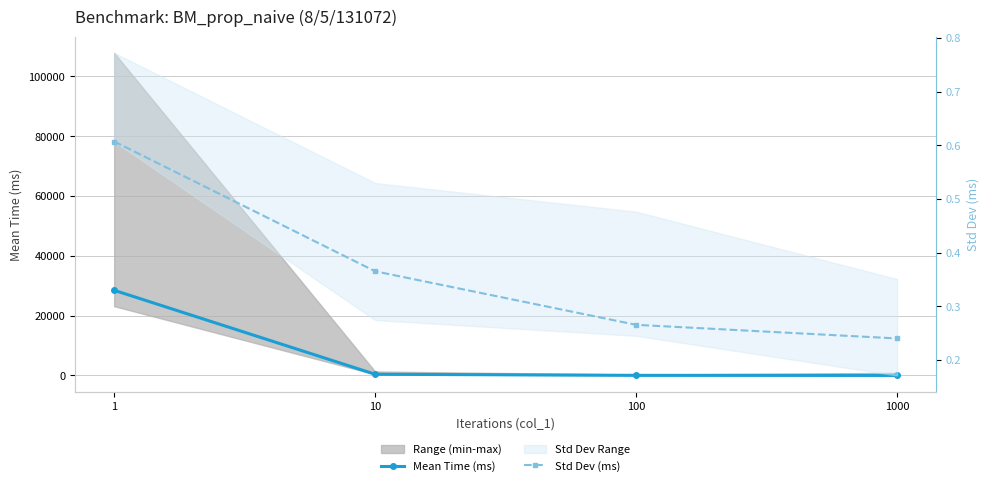

List the series in order of their overall mean, lowest first.

Std Dev (ms), Mean Time (ms)